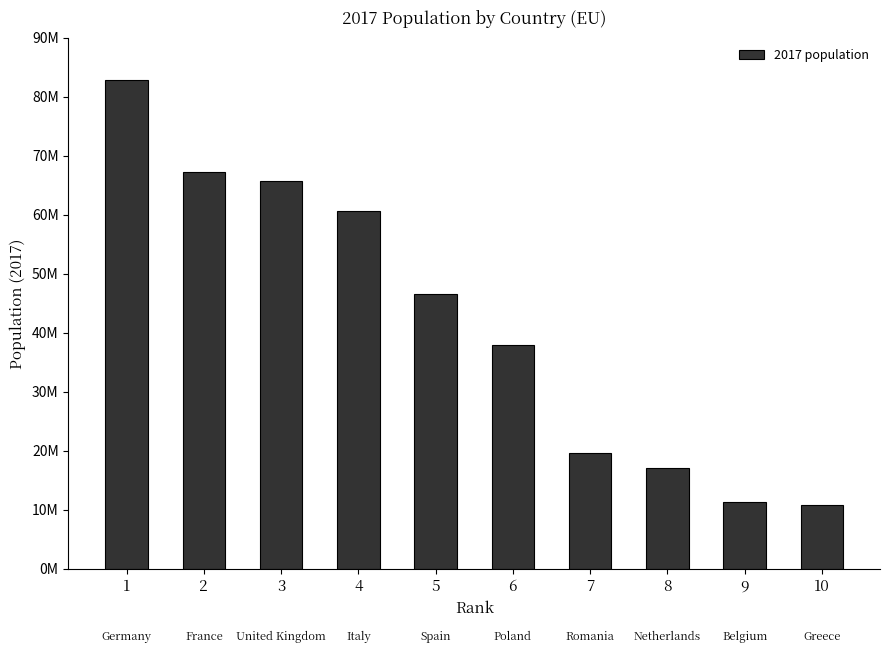

Does the chart contain any negative values?

No